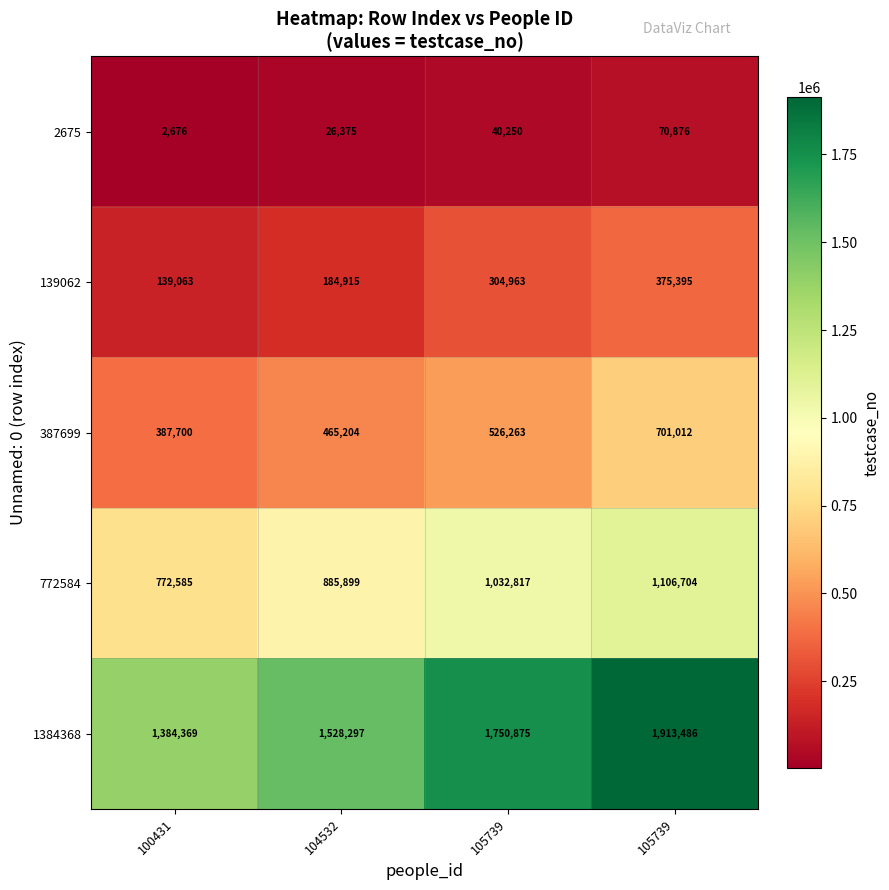

How many data points in 387699 are less than 526263?

2